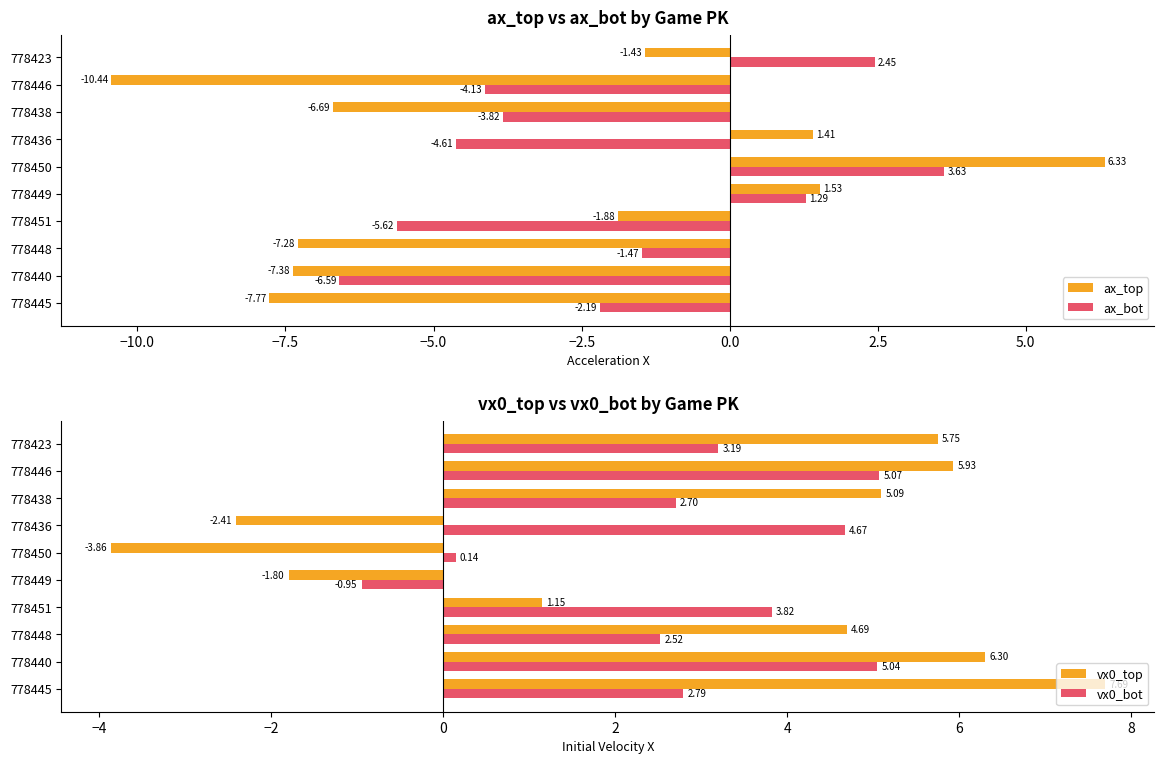

What is the average value of the ax_bot series?

-2.1